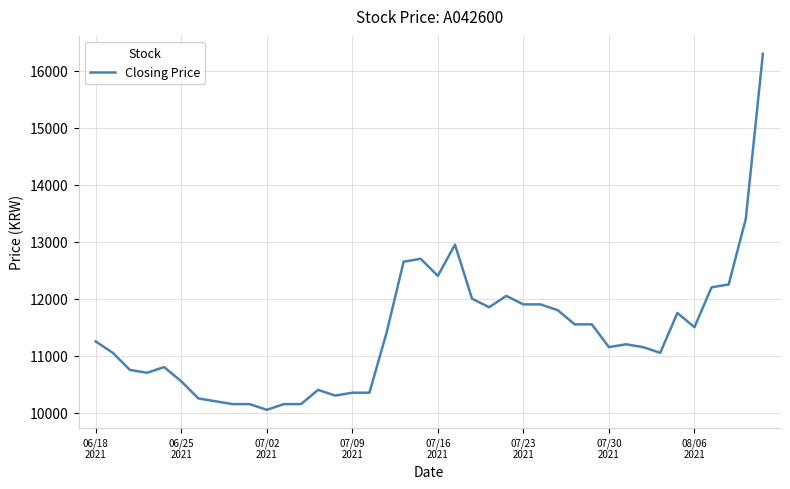

What is the minimum value shown in the chart?

10050